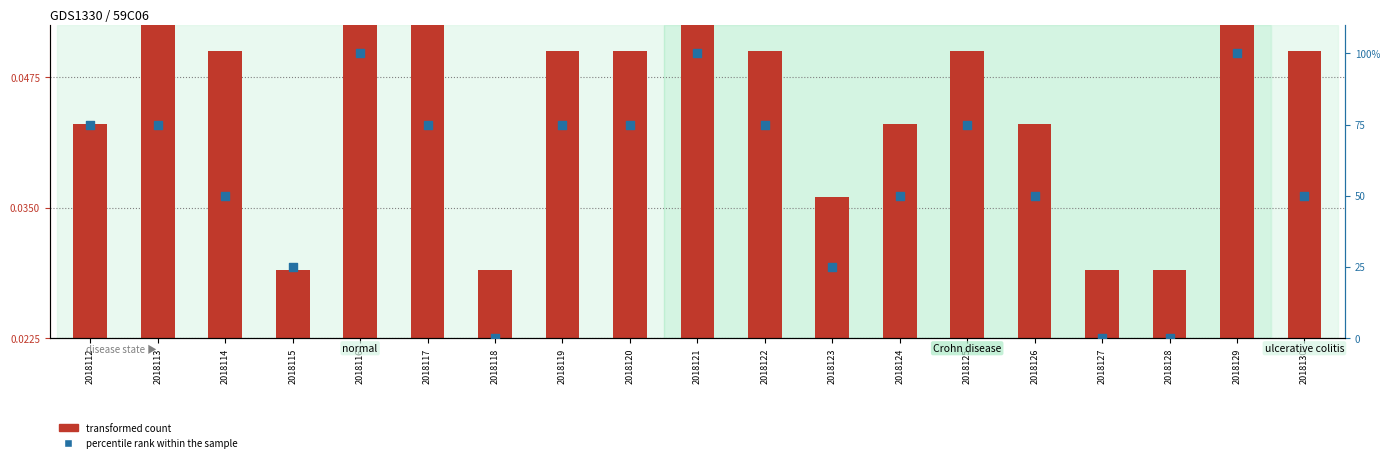

Is the value of percentile rank within the sample at 2018115 greater than the value of transformed count at 2018115?

Yes